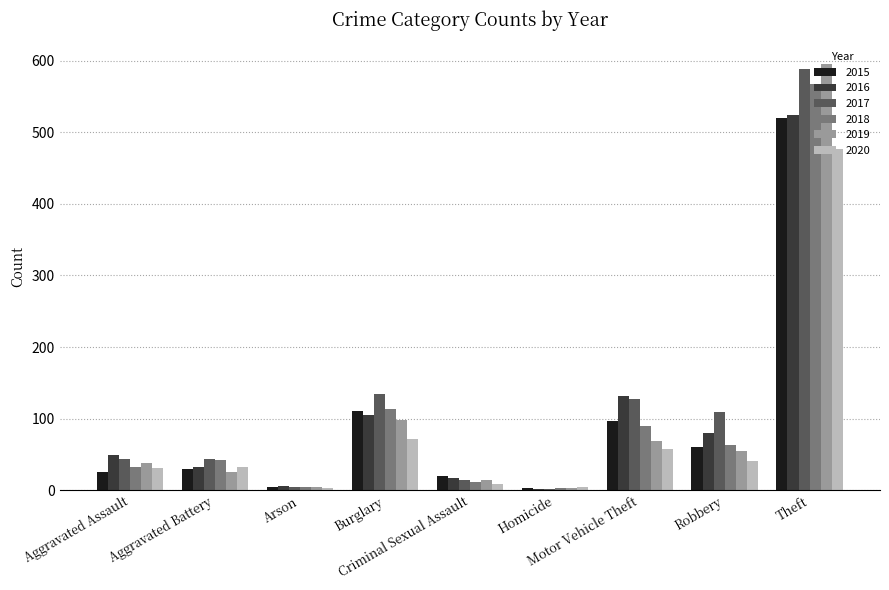

What is the sum of the 2019 values at Aggravated Battery and Homicide?

28